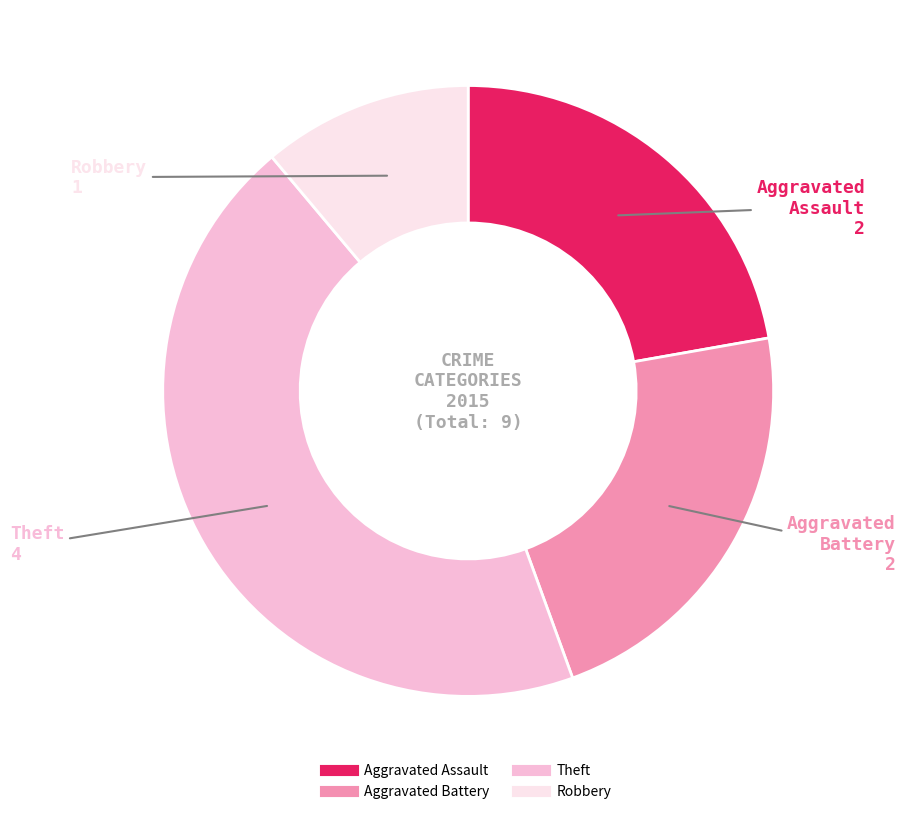

The Robbery slice represents 20% of the pie. True or false?

False